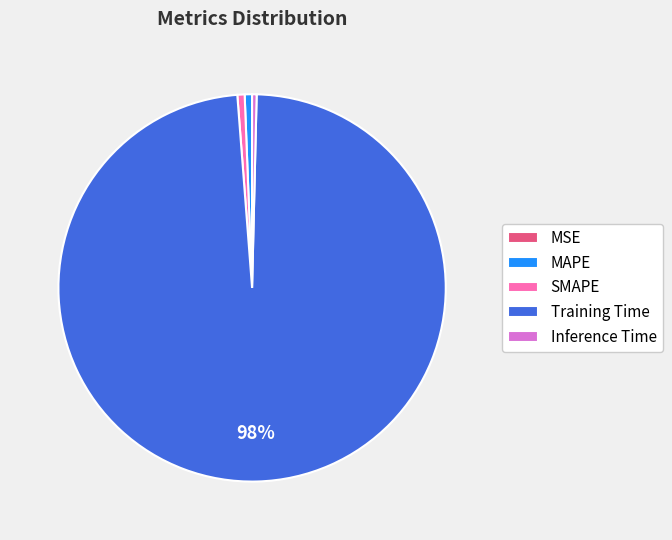

Between SMAPE and Training Time, which is larger?

Training Time